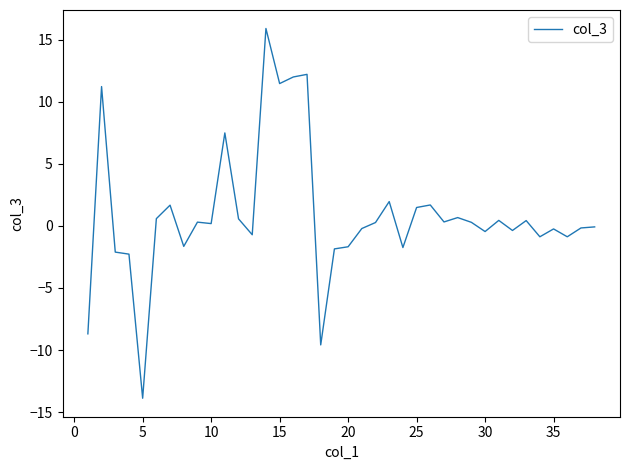

What is the minimum value shown in the chart?

-13.9